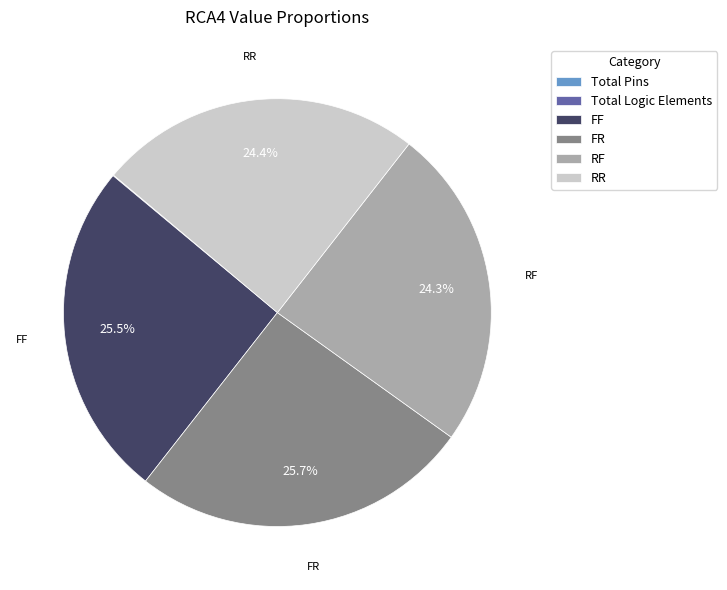

What percentage is the RR slice, to the nearest percent?

24%